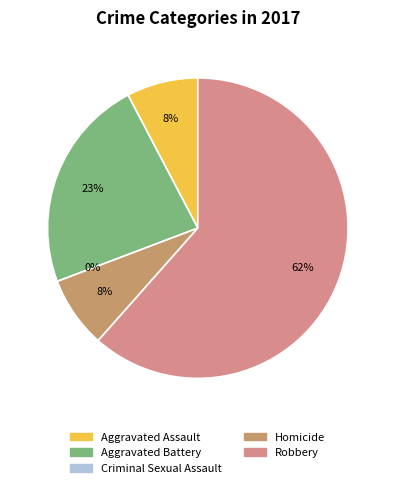

What is the total percentage of Criminal Sexual Assault and Aggravated Assault?

7.7%